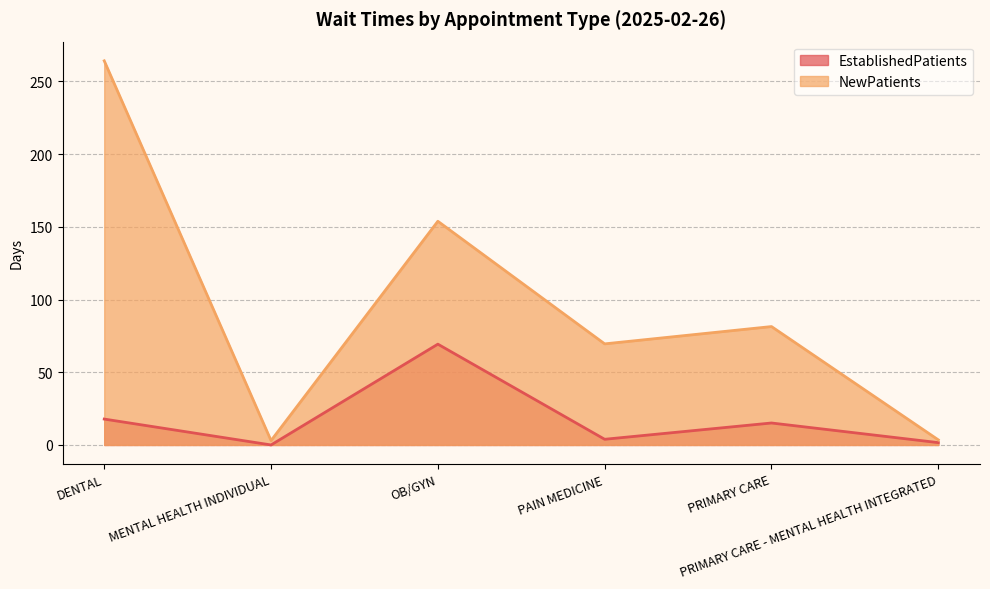

Where is EstablishedPatients nearest to the value 34?

DENTAL